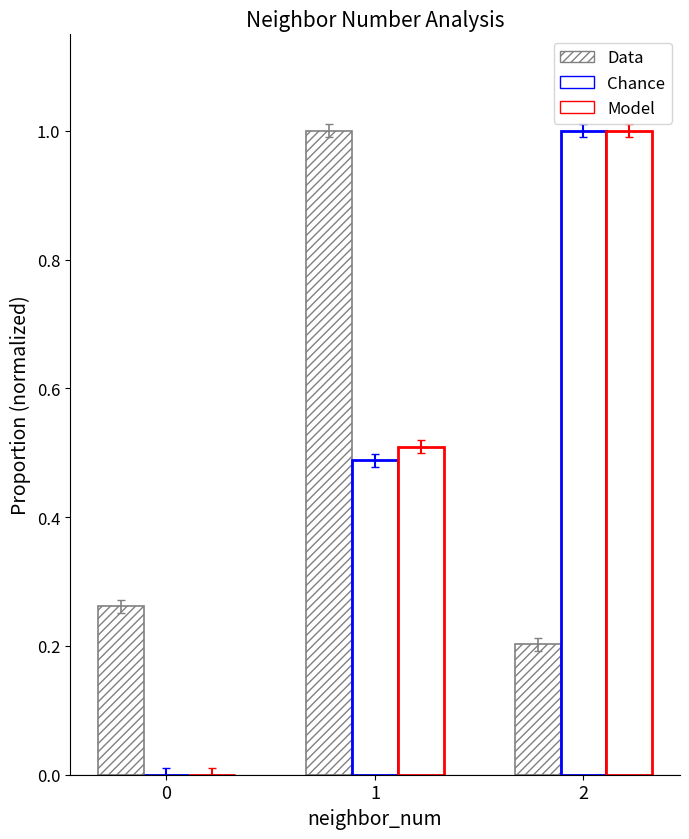

What is the greatest value displayed?

1.0